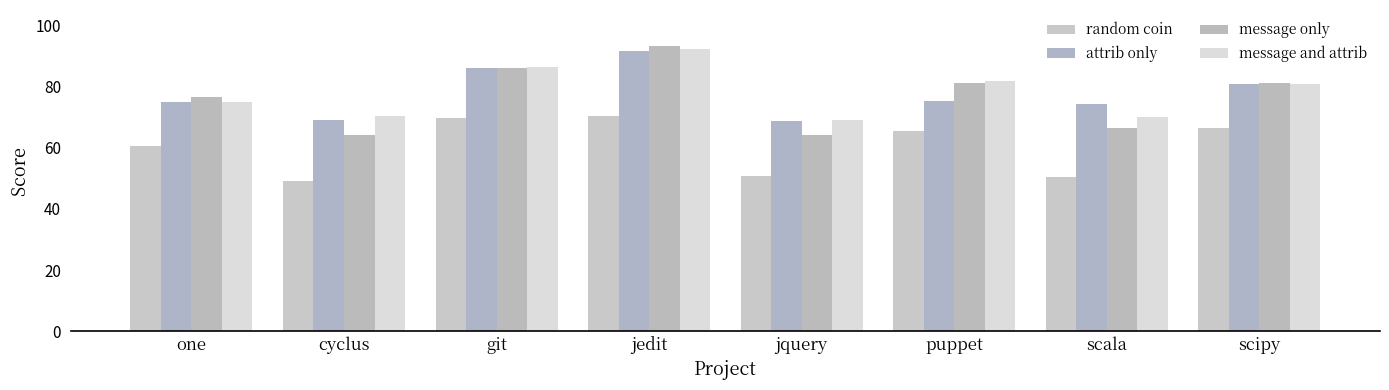

Between cyclus and jquery, which series saw the biggest shift?

random coin